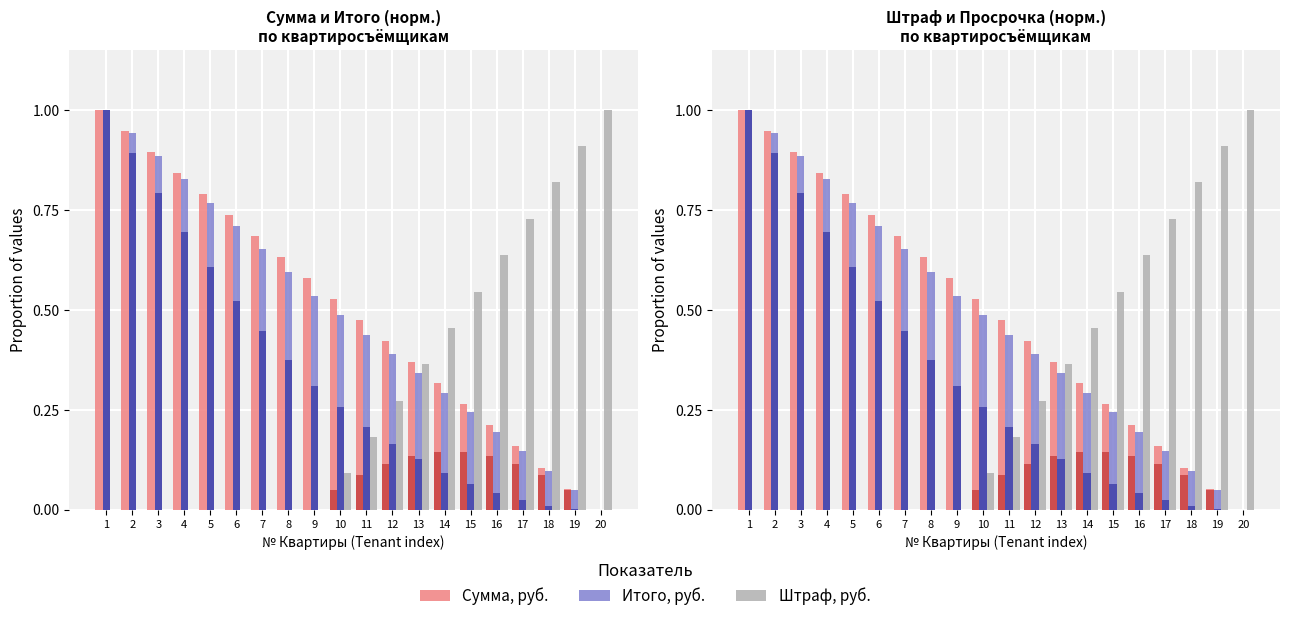

How many data points does each series have?

20